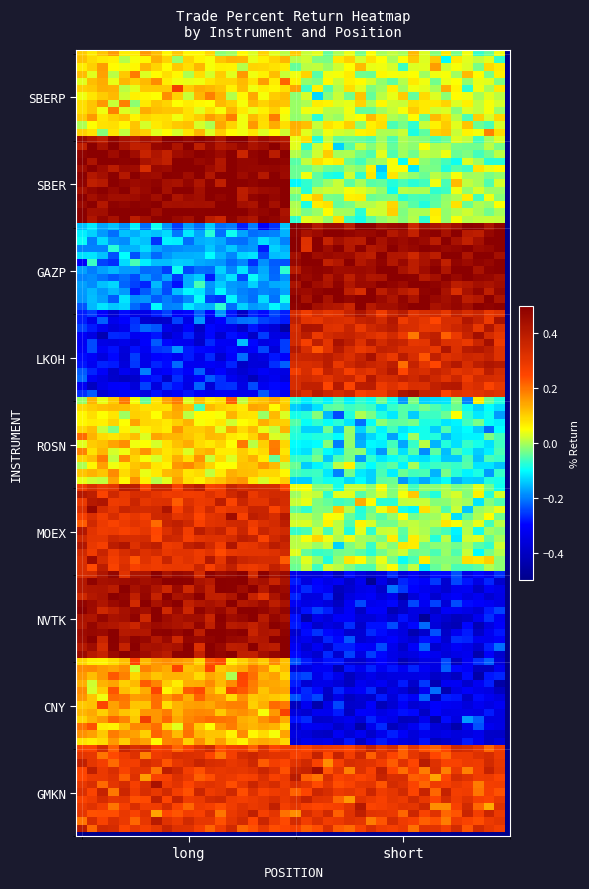

Reading left to right, extract all data points from this chart.

SBERP: 0.1	0.0
SBER: 0.5	-0.0
GAZP: -0.2	0.5
LKOH: -0.3	0.3
ROSN: 0.1	-0.1
MOEX: 0.3	-0.0
NVTK: 0.5	-0.3
CNY: 0.1	-0.3
GMKN: 0.3	0.3